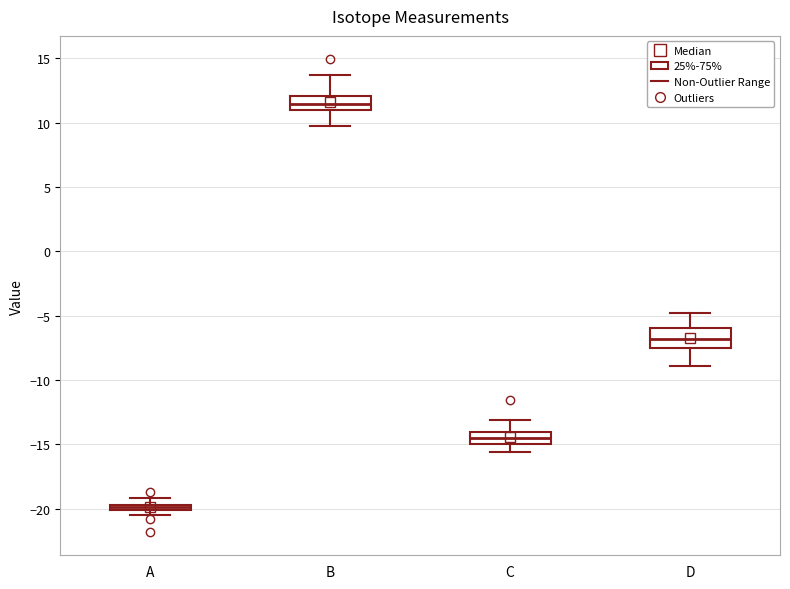

Which box's median line is the lowest?

A